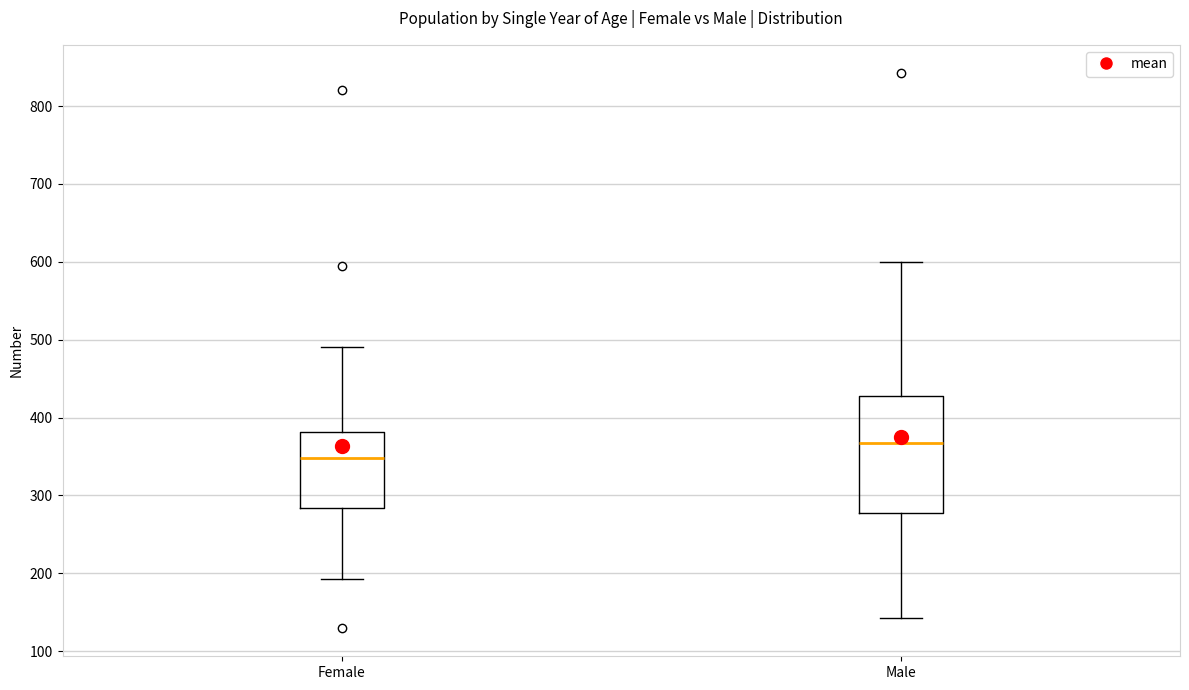

Which box has the highest median line?

Male